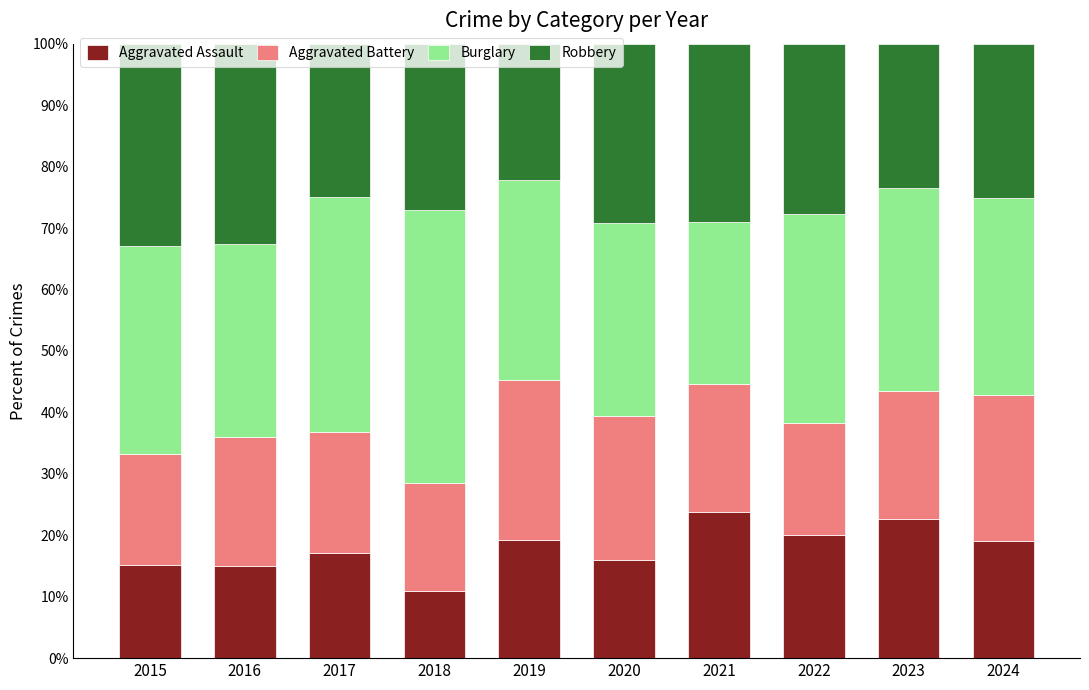

Is it true that Aggravated Assault equals 23.8 at 2021?

True